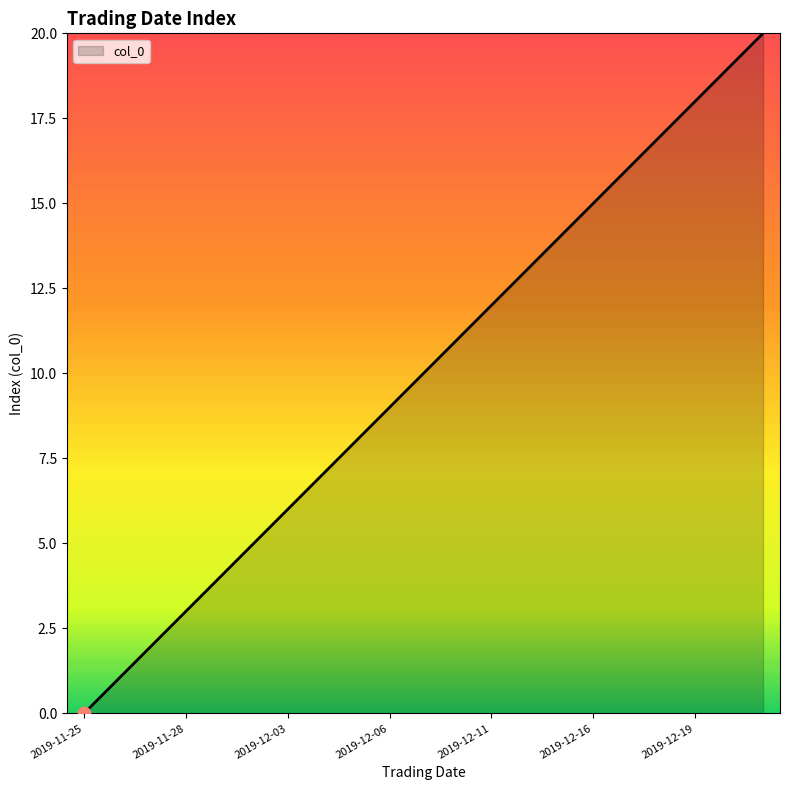

What is the difference between the maximum and minimum values?

20